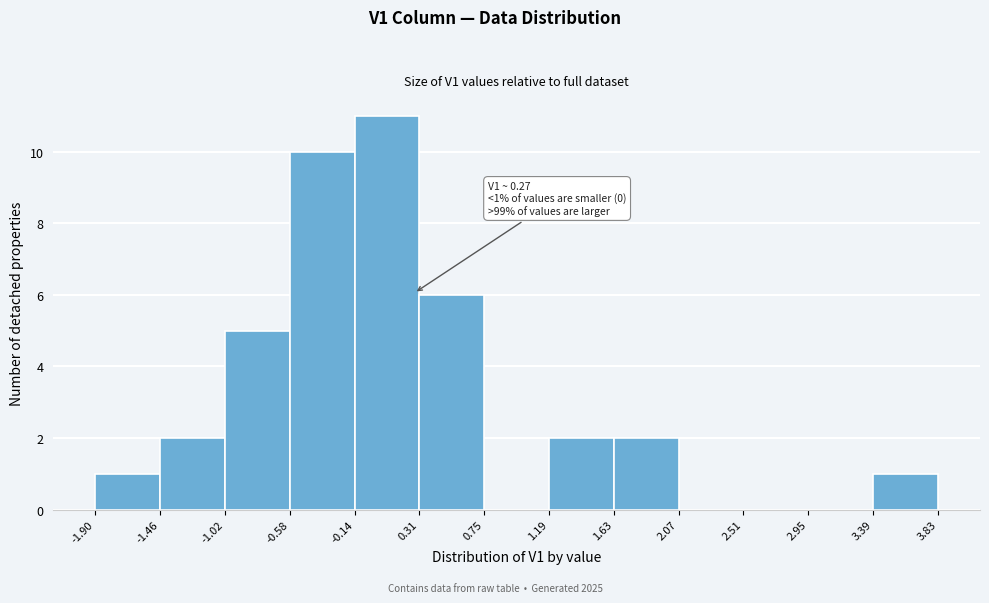

Over which range of the x-axis is the bar tallest?

-0.14 to 0.31